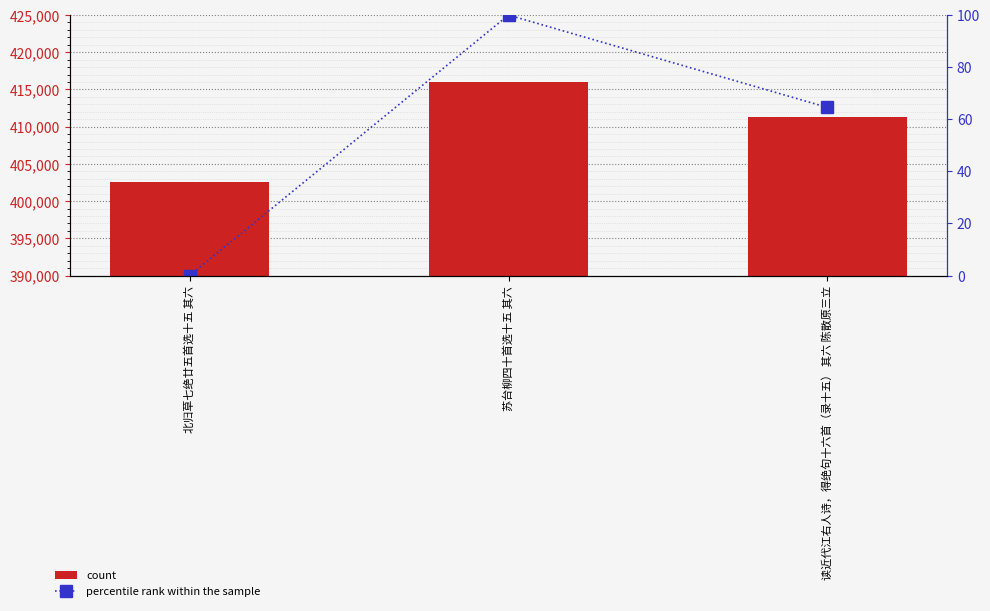

Reading left to right, what are all the values shown in this chart?

col_0: 北归草七绝廿五首选十五 其六=402604.0	苏台柳四十首选十五 其六=416063.0	读近代江右人诗，得绝句十六首（录十五） 其六 陈散原三立=411290.0
percentile rank within the sample: 北归草七绝廿五首选十五 其六=0.0	苏台柳四十首选十五 其六=100.0	读近代江右人诗，得绝句十六首（录十五） 其六 陈散原三立=64.5